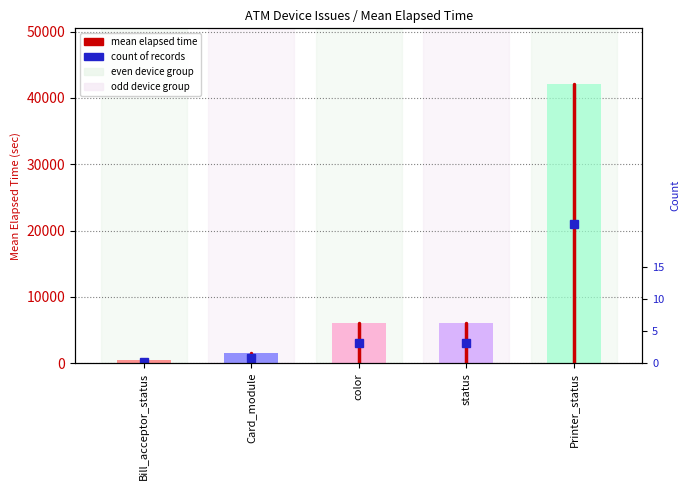

At which category does the chart reach its minimum across all series?

Bill_acceptor_status